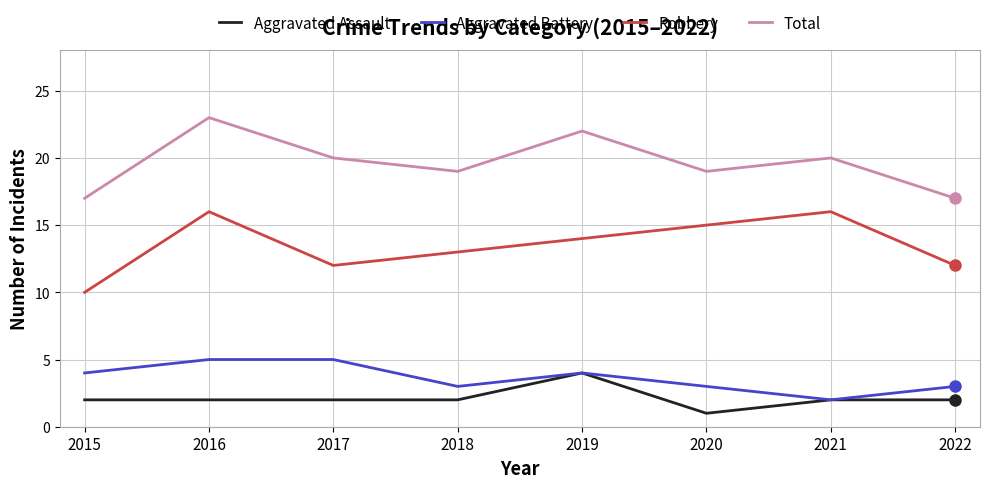

Which label corresponds to the largest value in the chart?

2016